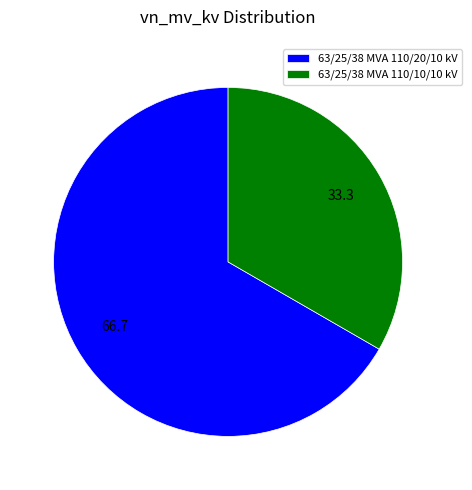

Is it true that 63/25/38 MVA 110/20/10 kV is 72% of the pie?

False